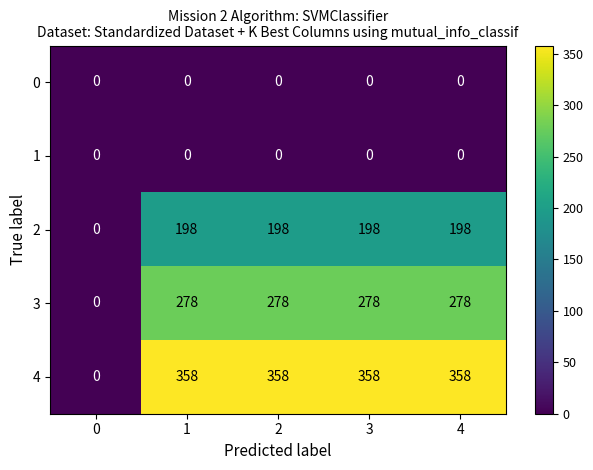

What is the greatest value displayed?

358